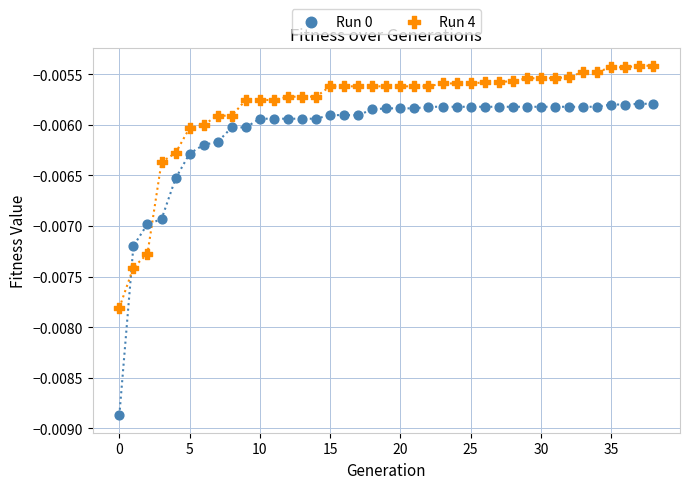

Which series reaches the maximum Y coordinate?

Run 4